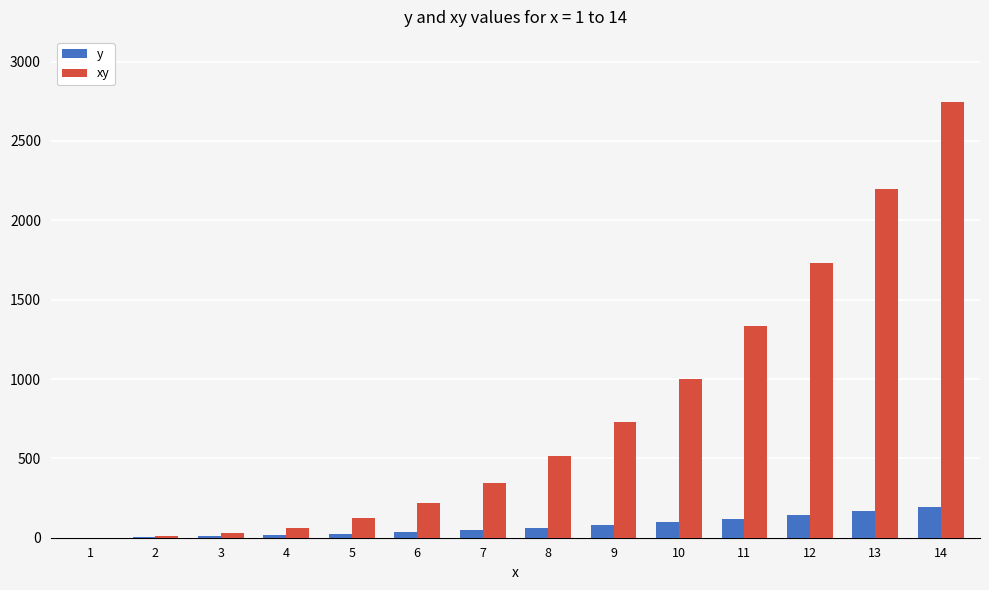

How many groups of bars are there?

14